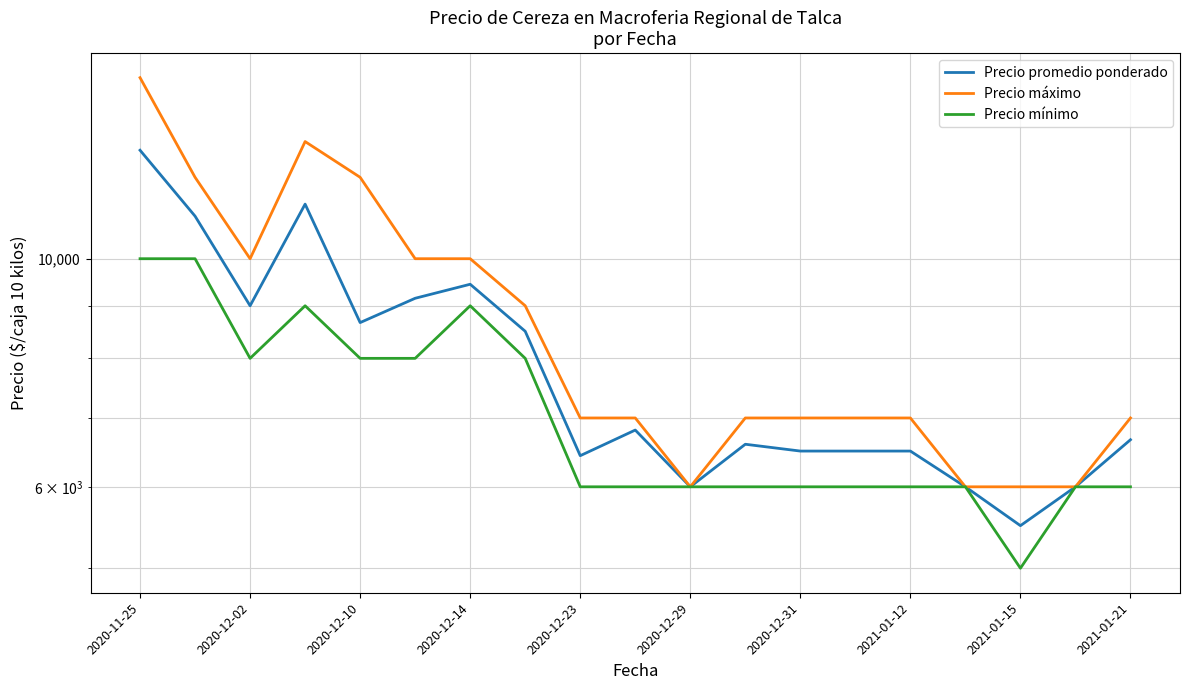

Between 17 and 10, which is larger?

17